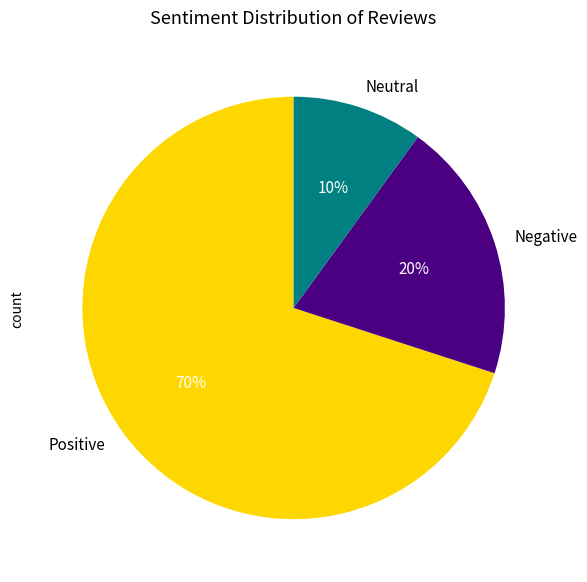

Rank the categories by value from highest to lowest.

Positive, Negative, Neutral